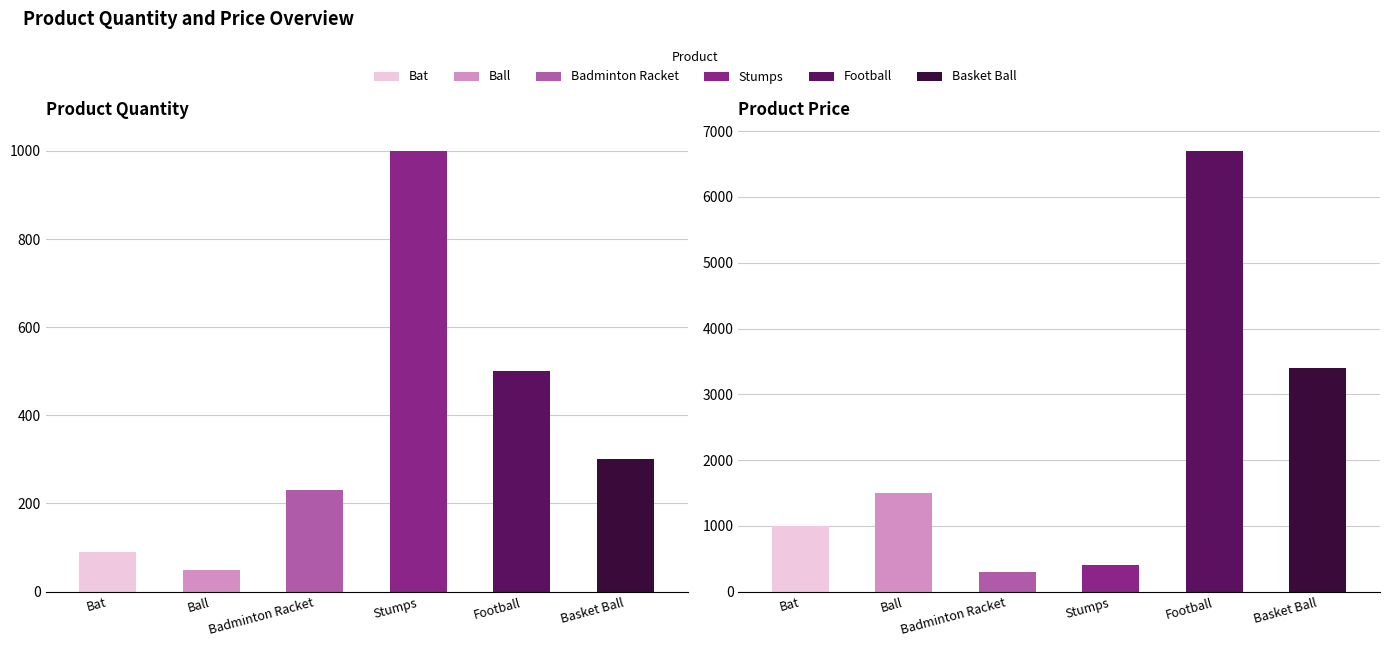

What is the sum of all Quantity values?

2169